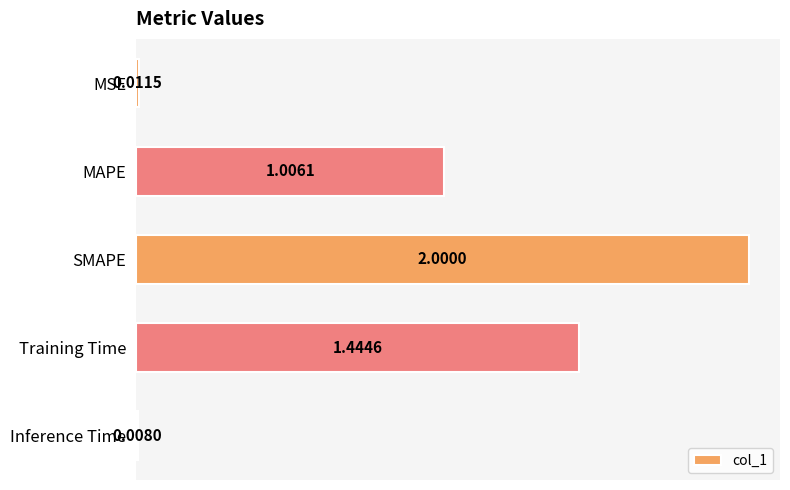

Which has a higher value, SMAPE or MAPE?

SMAPE